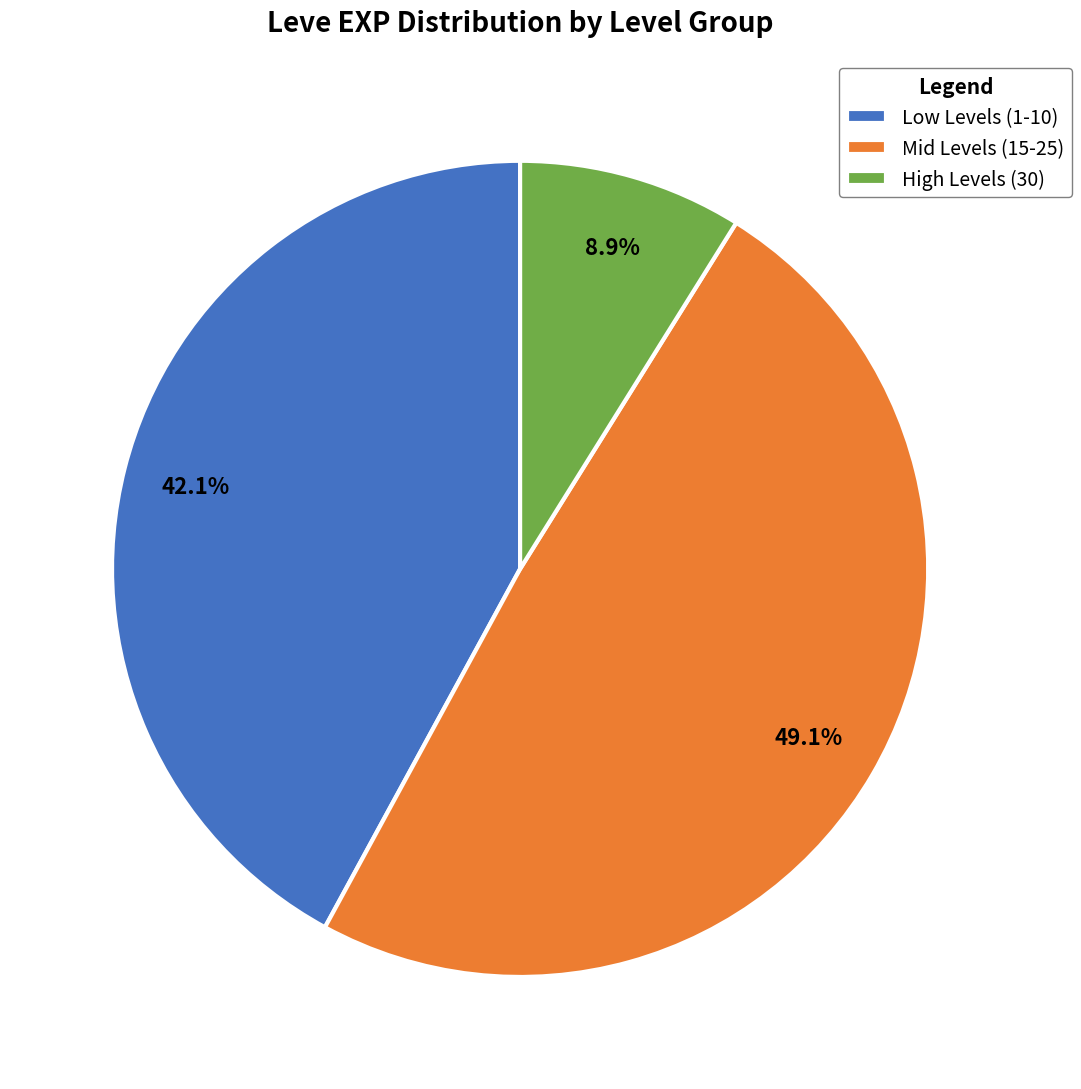

Does Mid Levels (15-25) account for over 50% of the chart?

No